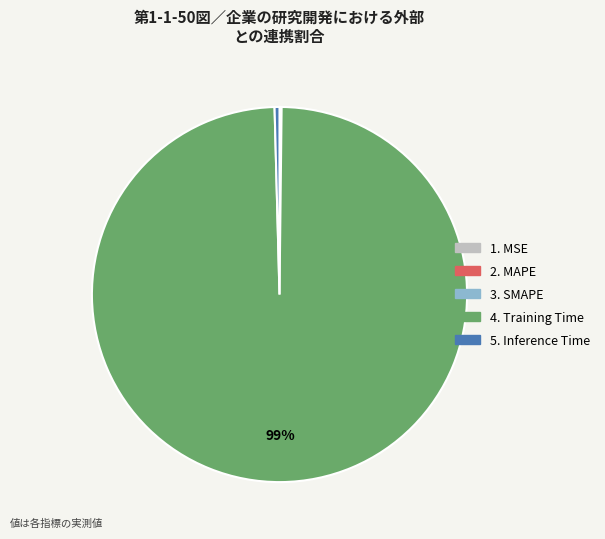

To the nearest percent, what is the average slice percentage?

20%